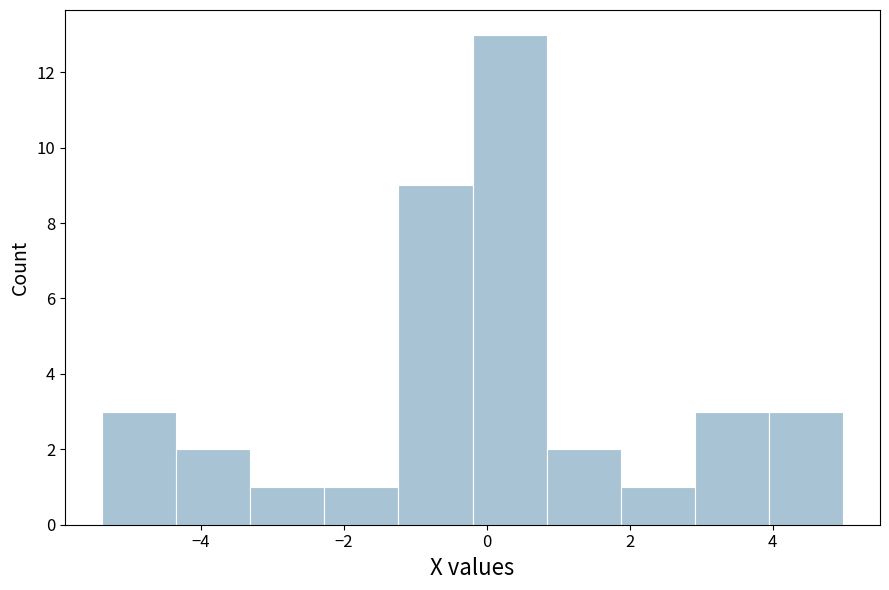

Over which range of the x-axis is the bar tallest?

-0.2 to 0.8